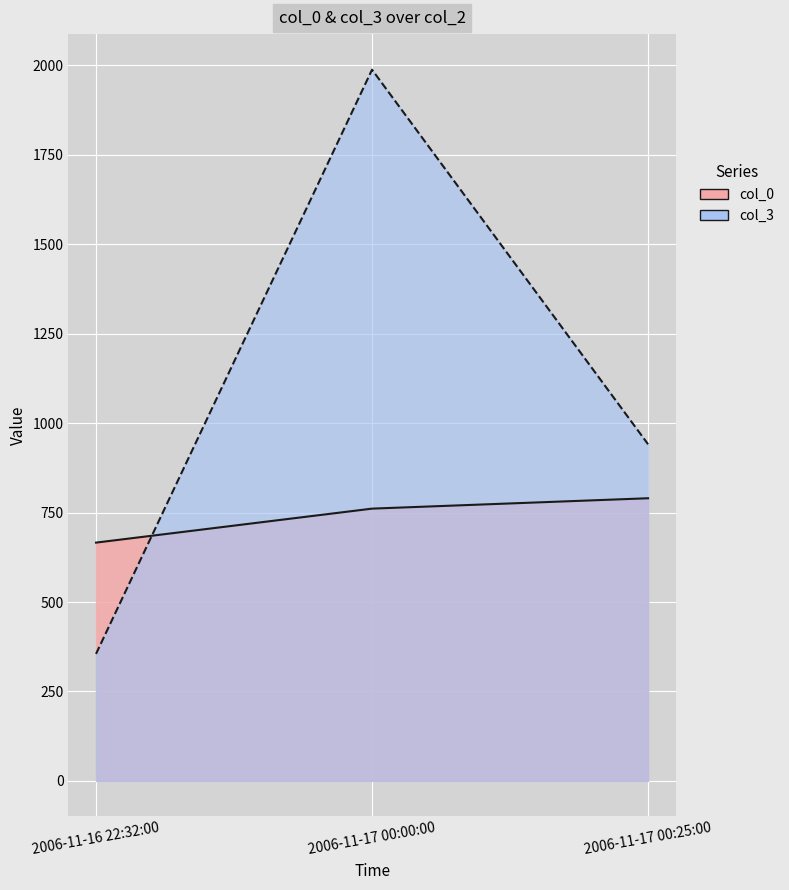

The col_3 series shows 355 at 2006-11-16 22:32:00. True or false?

True